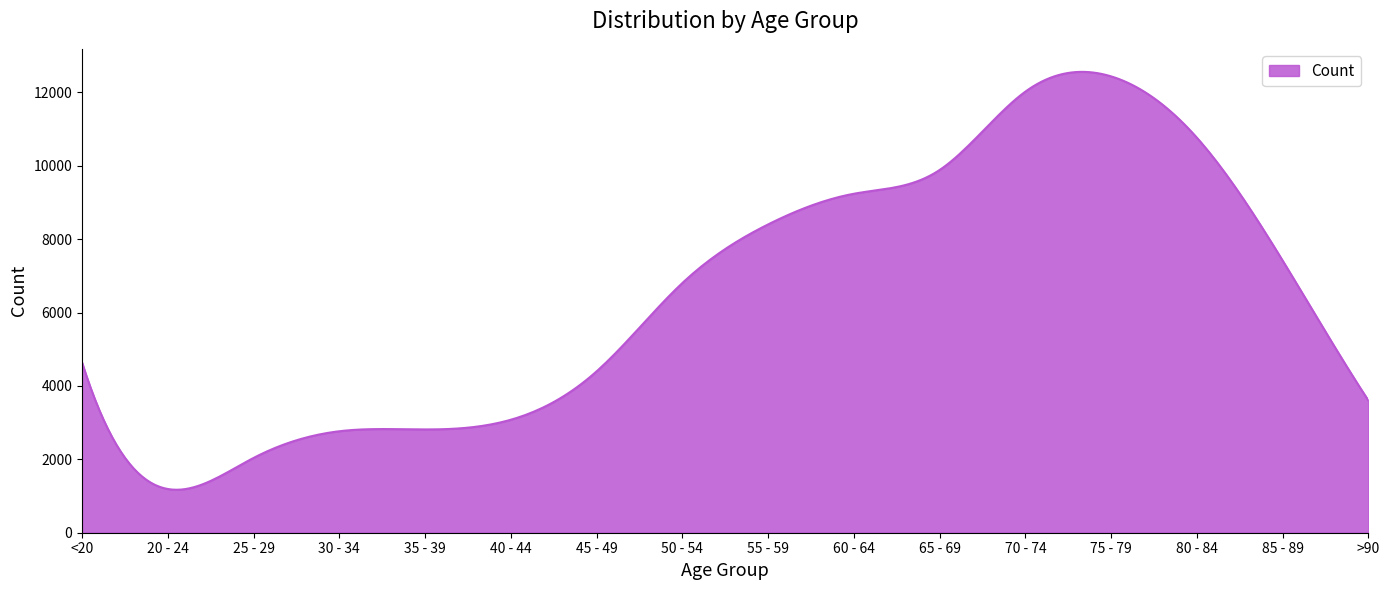

What is the minimum value shown in the chart?

1170.6